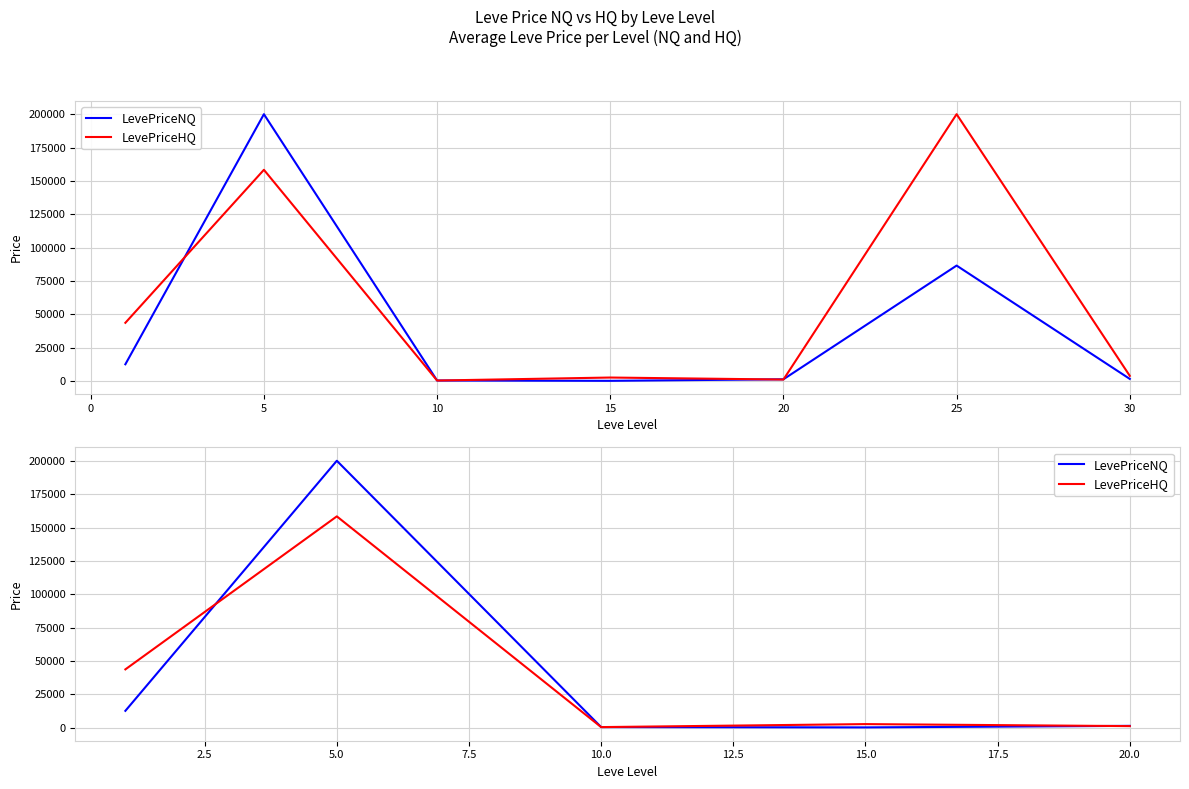

Which label corresponds to the smallest value in the chart?

15.0